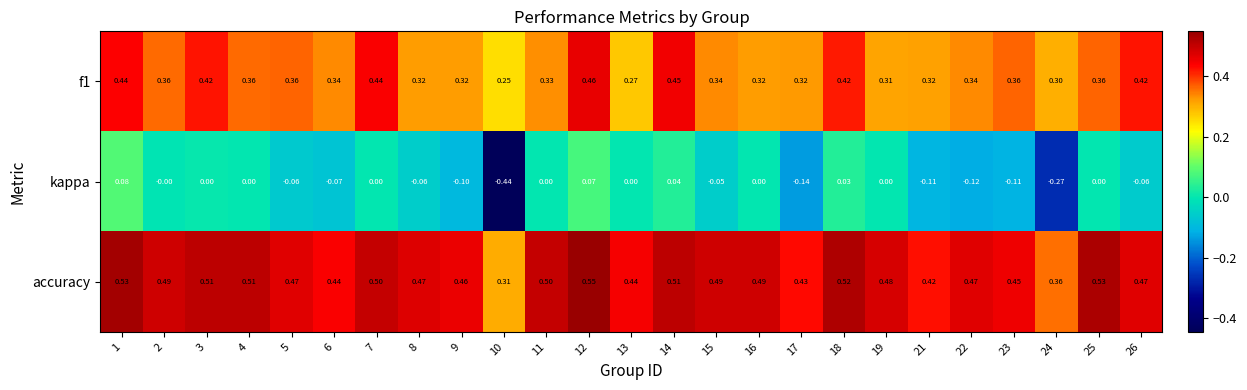

Between 6 and 18, which series saw the biggest shift?

kappa